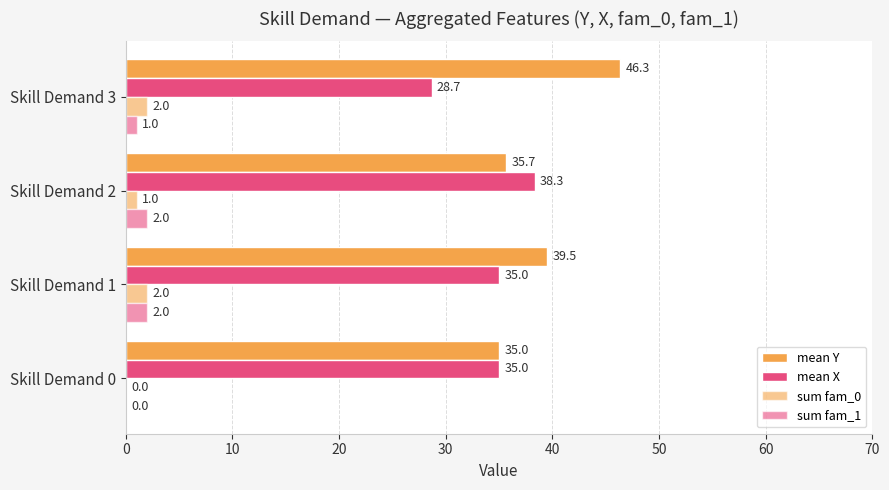

Reading left to right, extract all data points from this chart.

mean Y: 35.0	39.5	35.7	46.3
mean X: 35.0	35.0	38.3	28.7
sum fam_0: 0.0	2.0	1.0	2.0
sum fam_1: 0.0	2.0	2.0	1.0